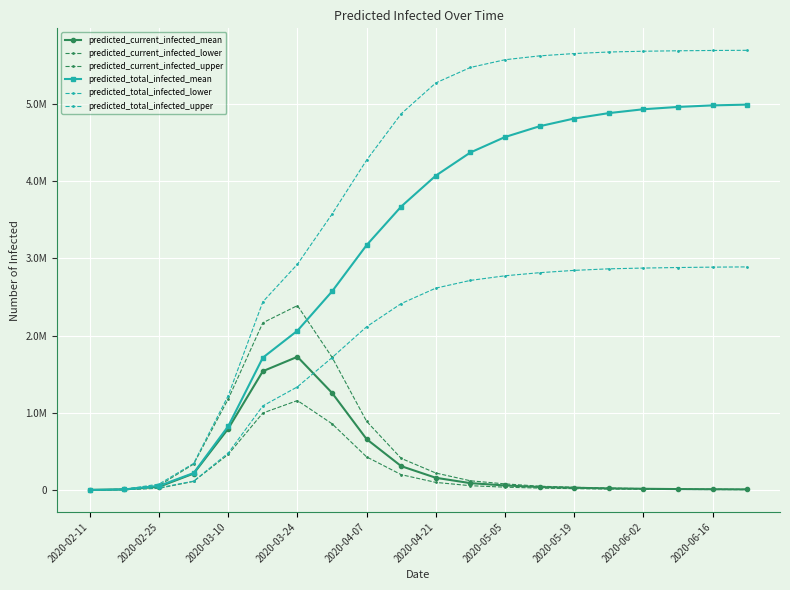

Is this an area chart (filled region under the line)?

No